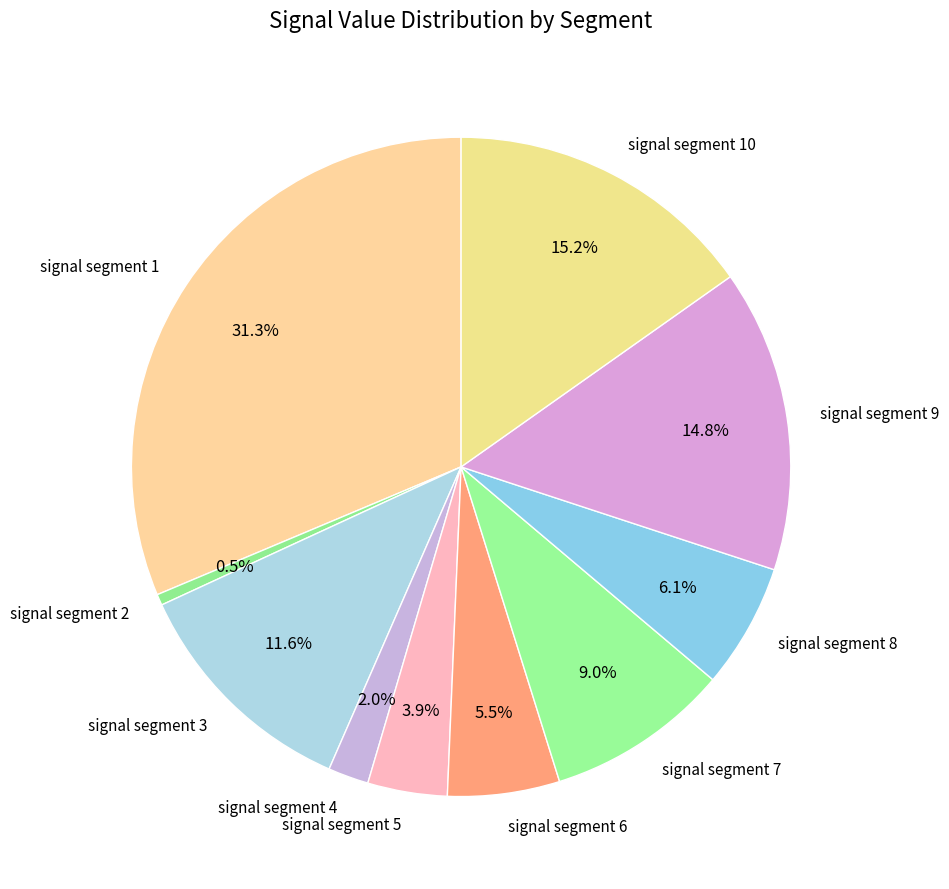

Is there a majority slice in this chart?

No